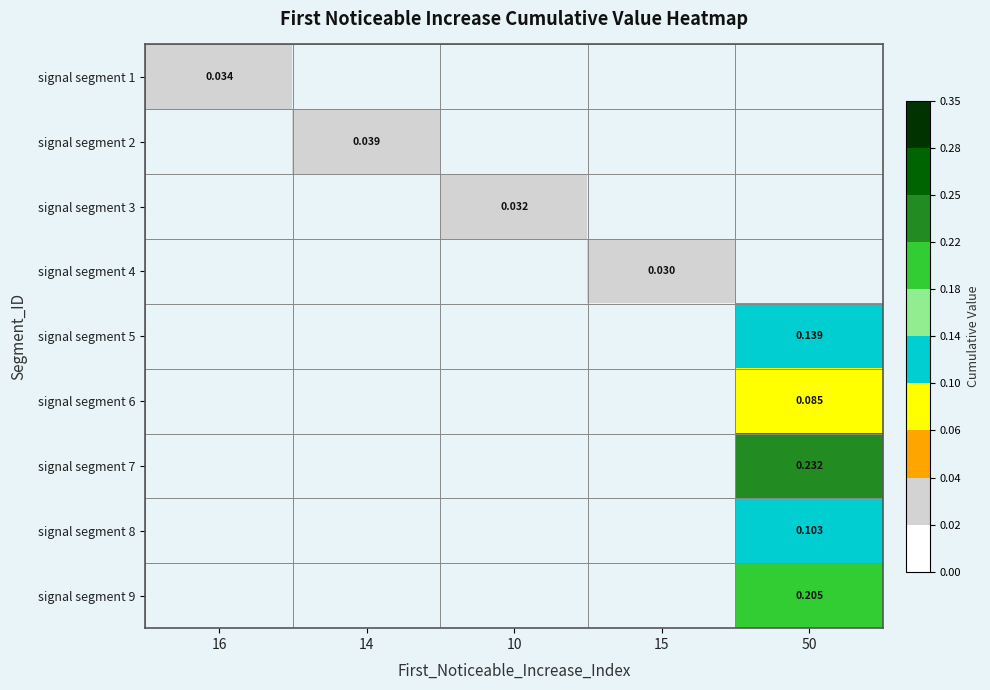

Is the value of signal segment 9 at 10 greater than the value of signal segment 6 at 50?

No